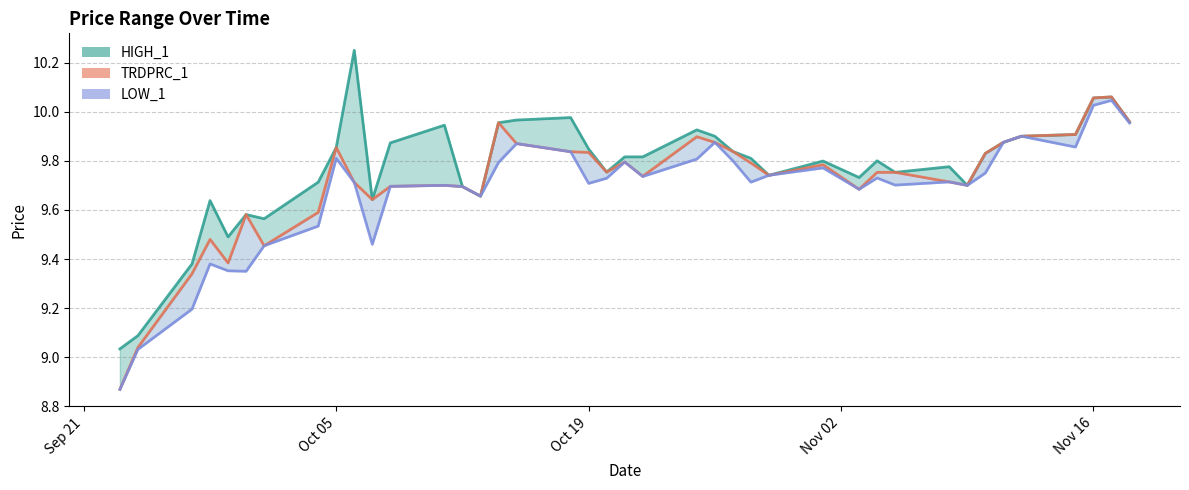

What is the value of the LOW_1 line point at the 37th from the left?

9.9